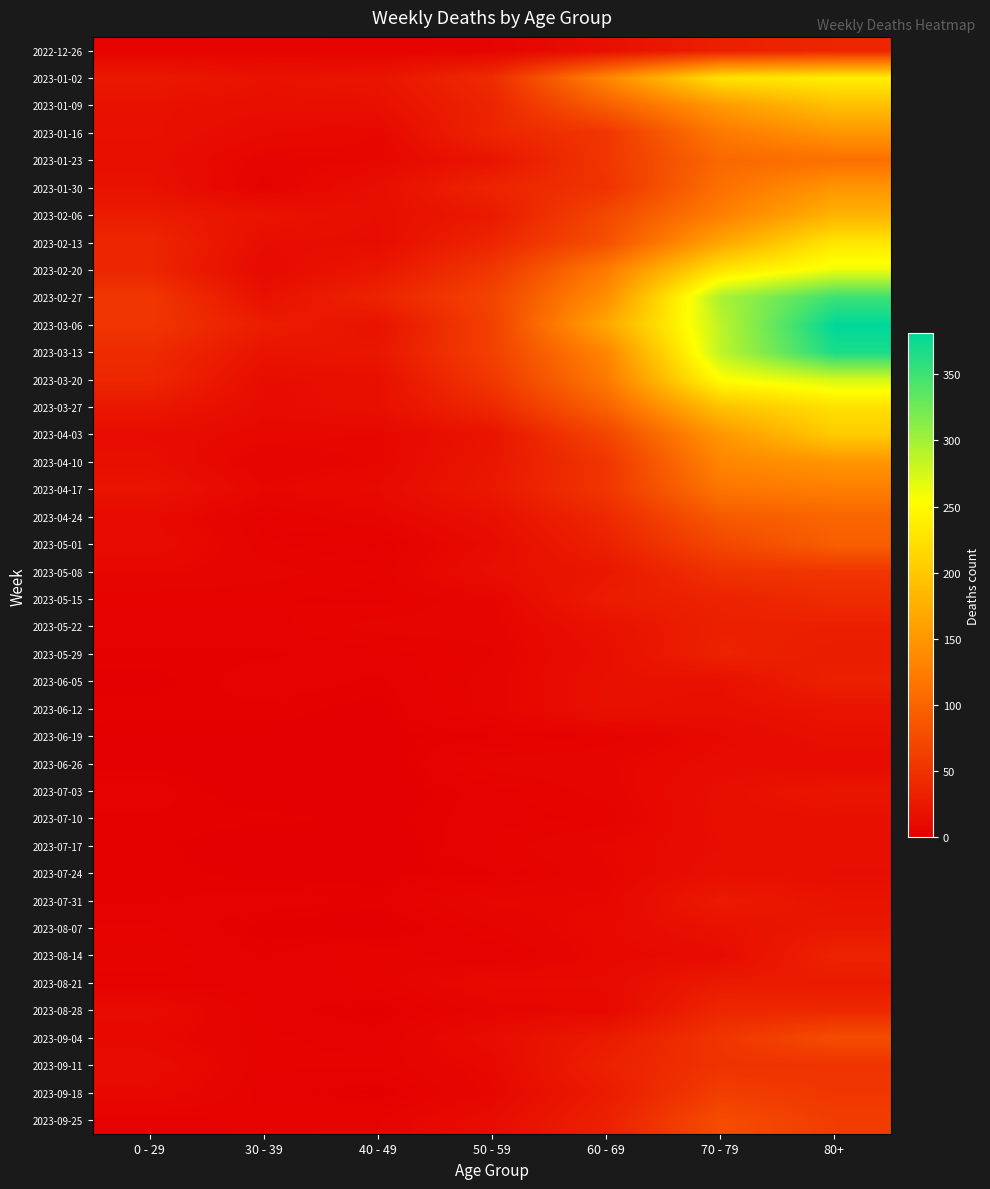

Which series has the largest range (max minus min)?

2023-03-06